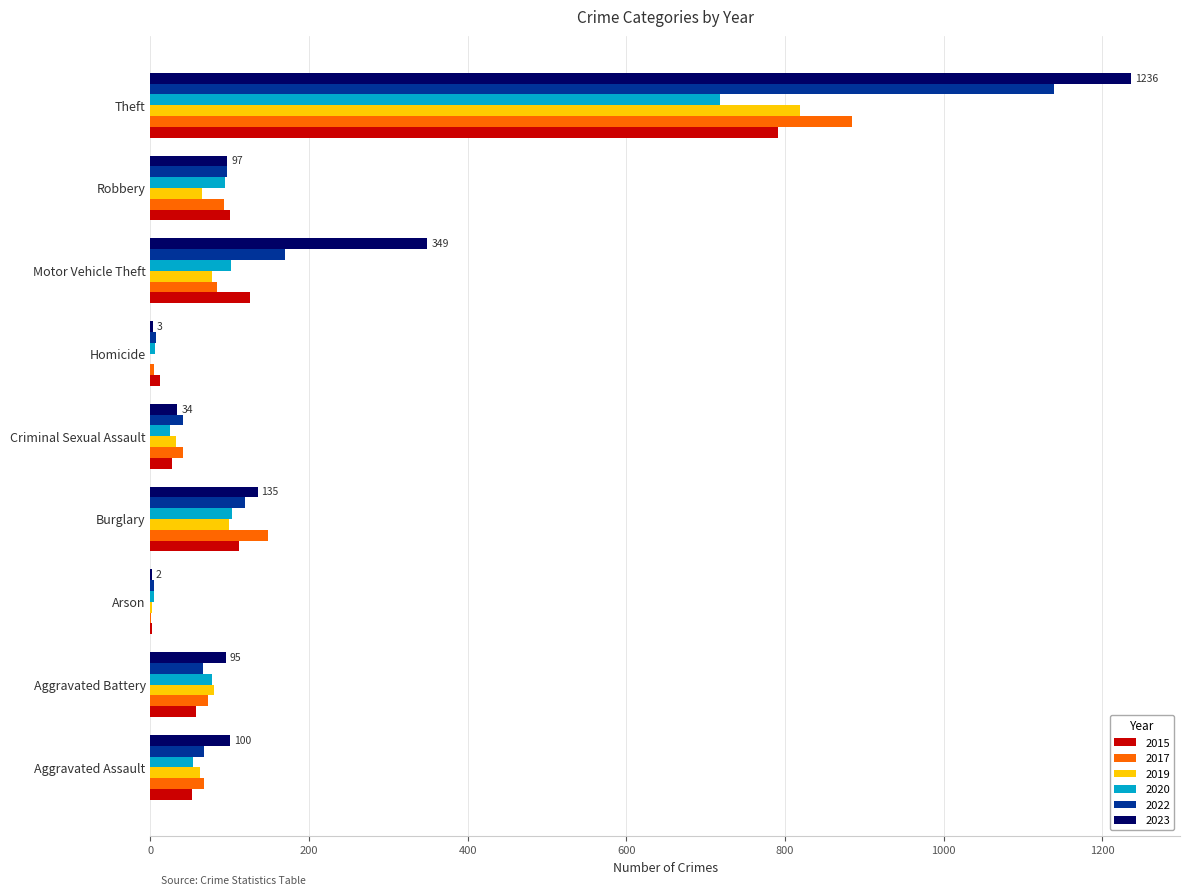

At which label is 2022 closest to 571?

Motor Vehicle Theft